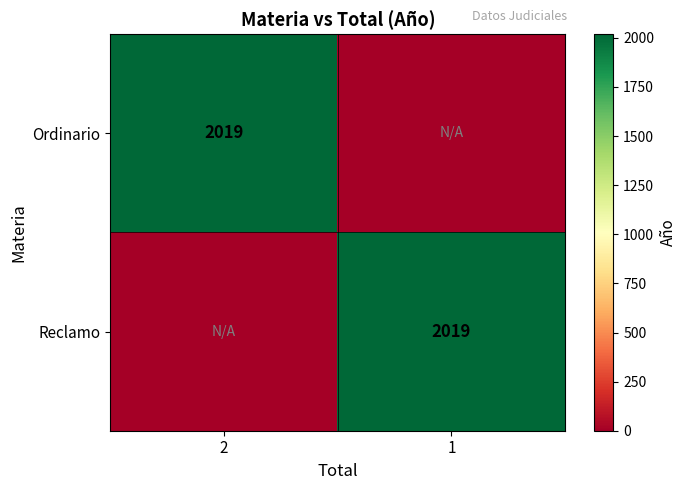

The value of Ordinario at 2 is 854. True or false?

False